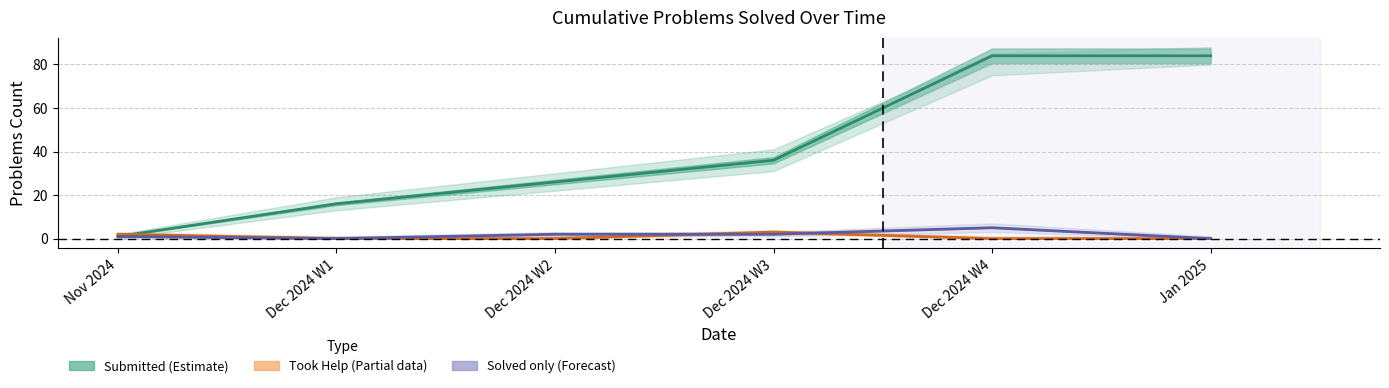

Which category has the highest value in the Took help (Partial) series?

Dec 2024 W3